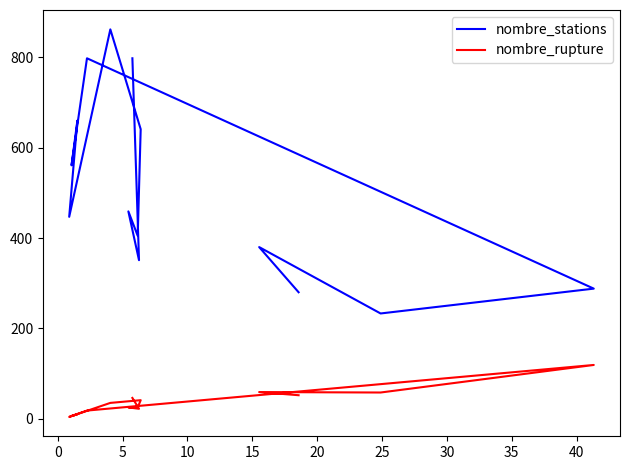

True or false: nombre_rupture and nombre_stations intersect in this chart.

False